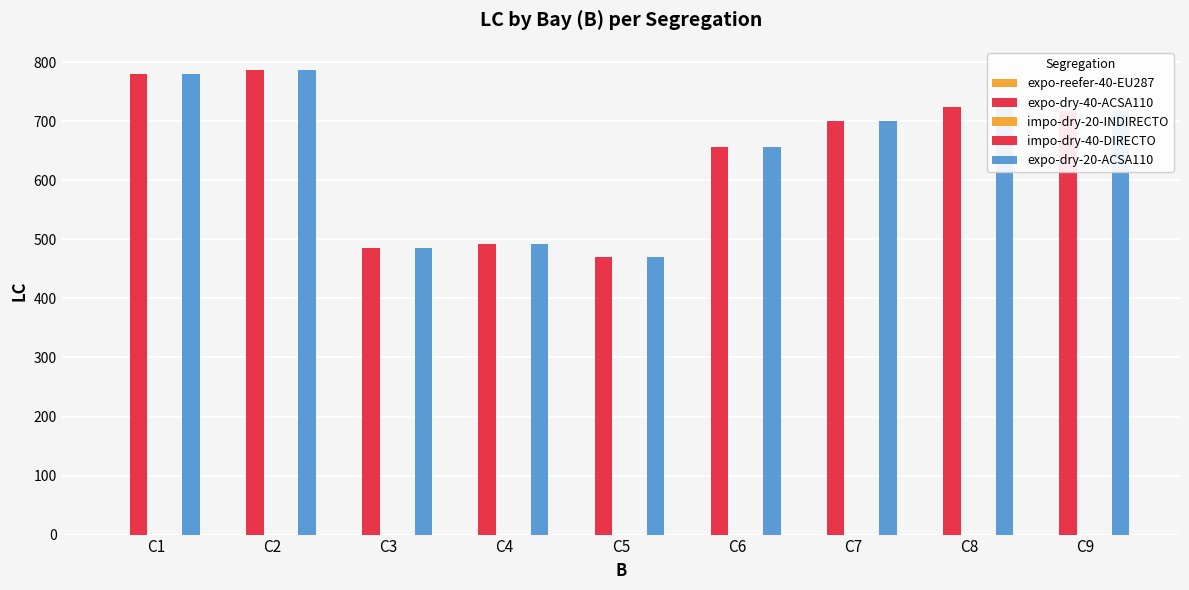

How many categories are shown in the chart?

9